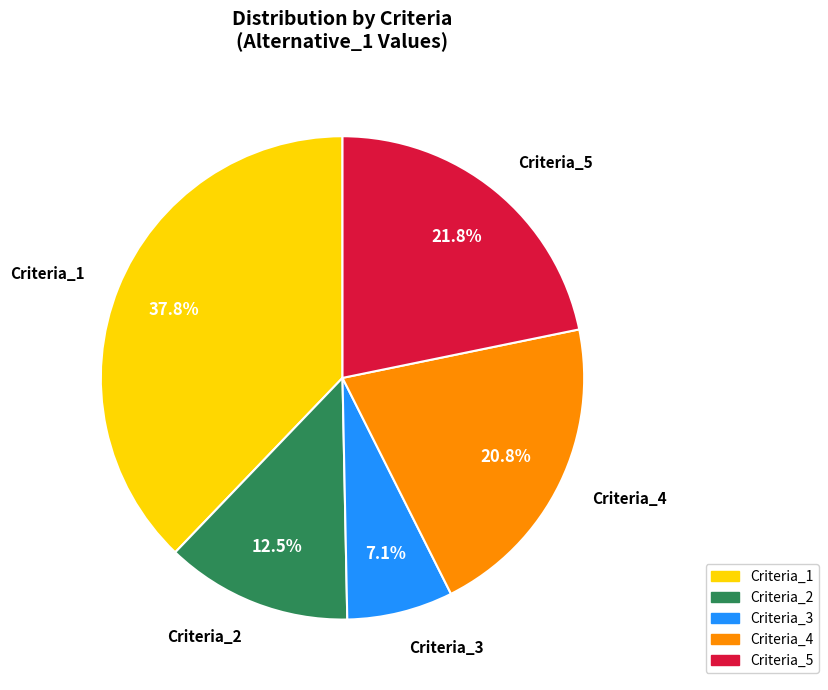

Combined, what portion of the pie is Criteria_3 and Criteria_2?

19.6%